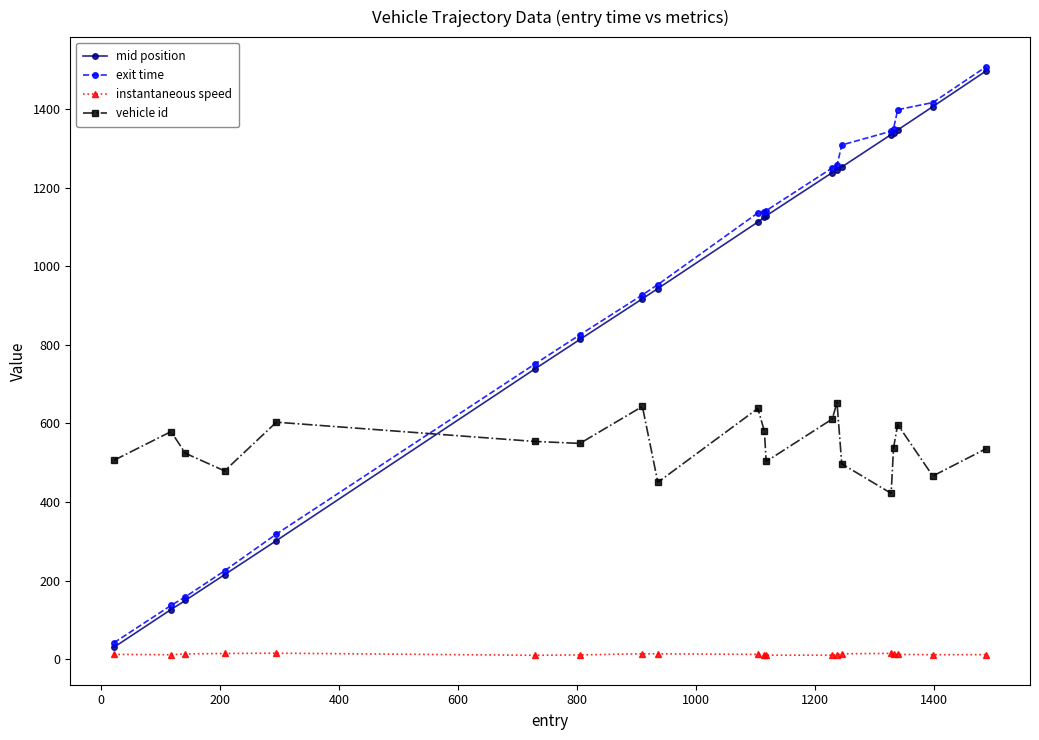

How many times do vehicle id and mid position cross each other?

1